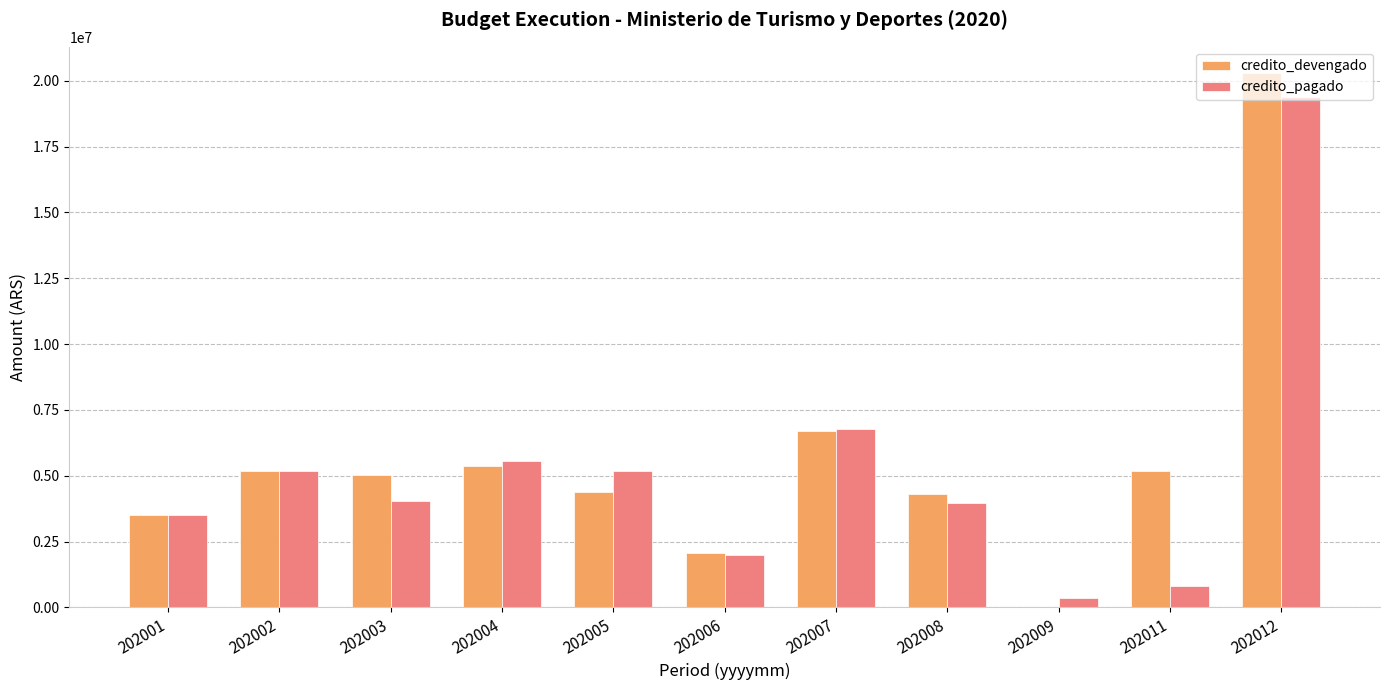

The value of credito_devengado at 202004 is 5366327. True or false?

True